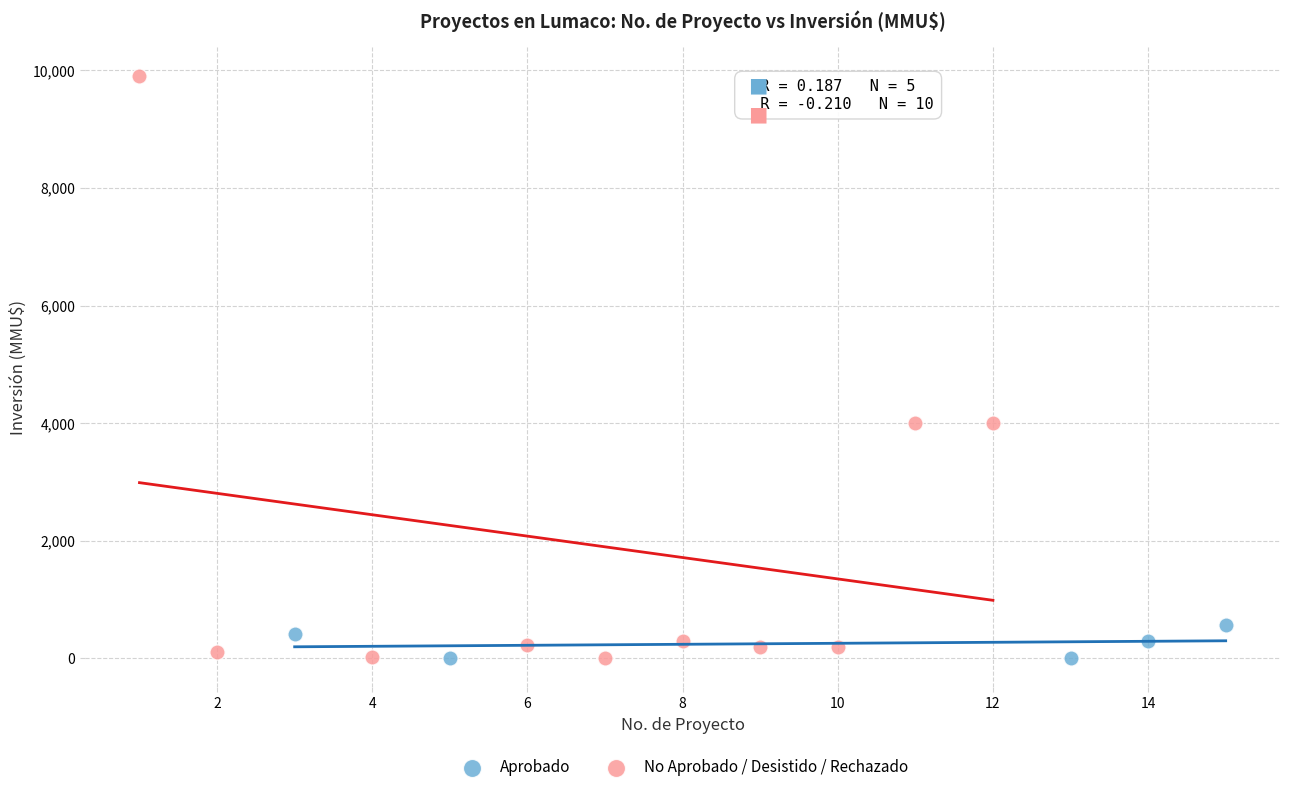

Which series reaches the maximum Y coordinate?

No Aprobado / Desistido / Rechazado